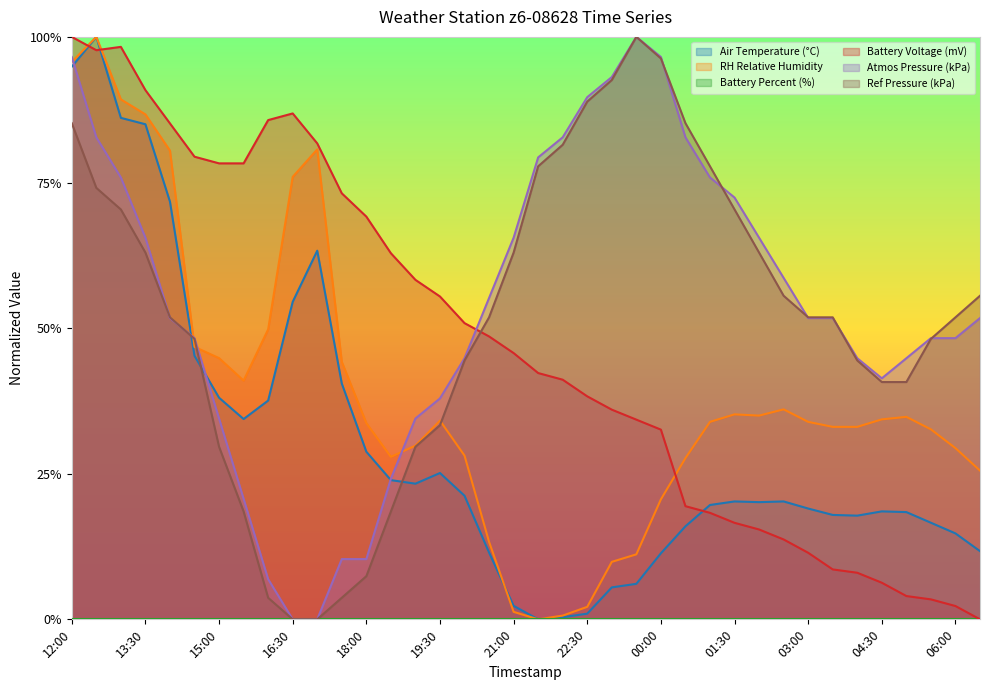

What is the difference between the second highest and second lowest values in the Battery Voltage (mV) series?

1.0